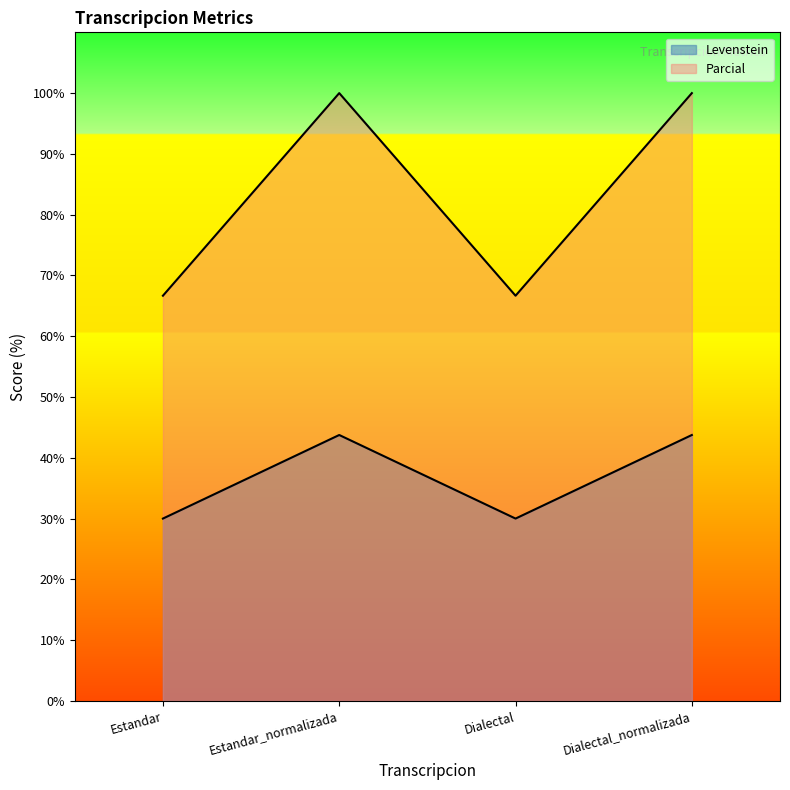

Does the chart have visible grid lines?

No